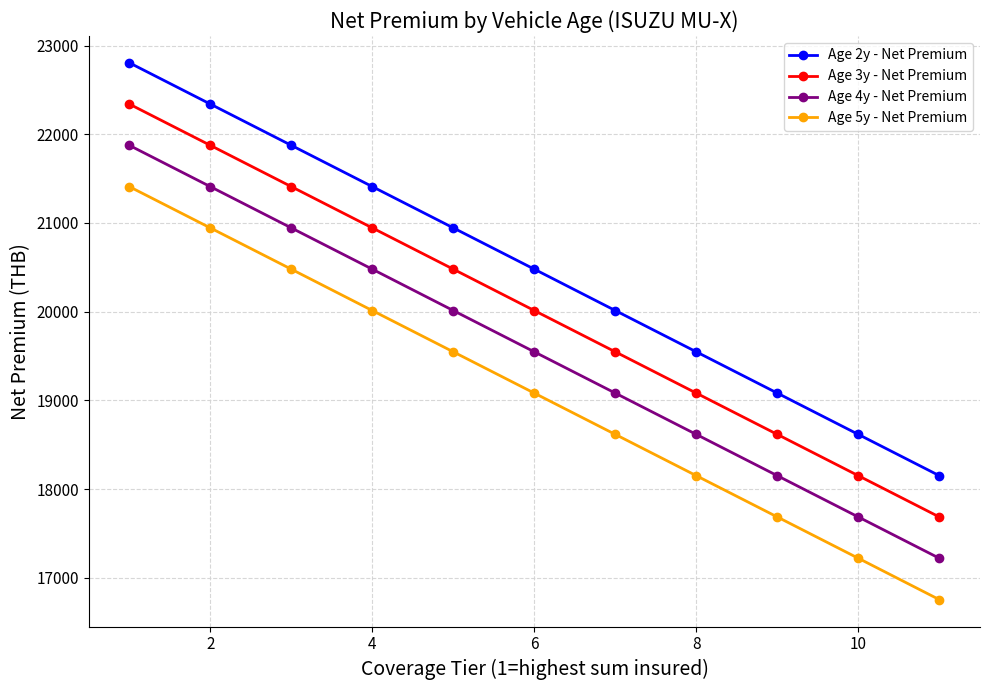

What is the greatest value displayed?

22805.2